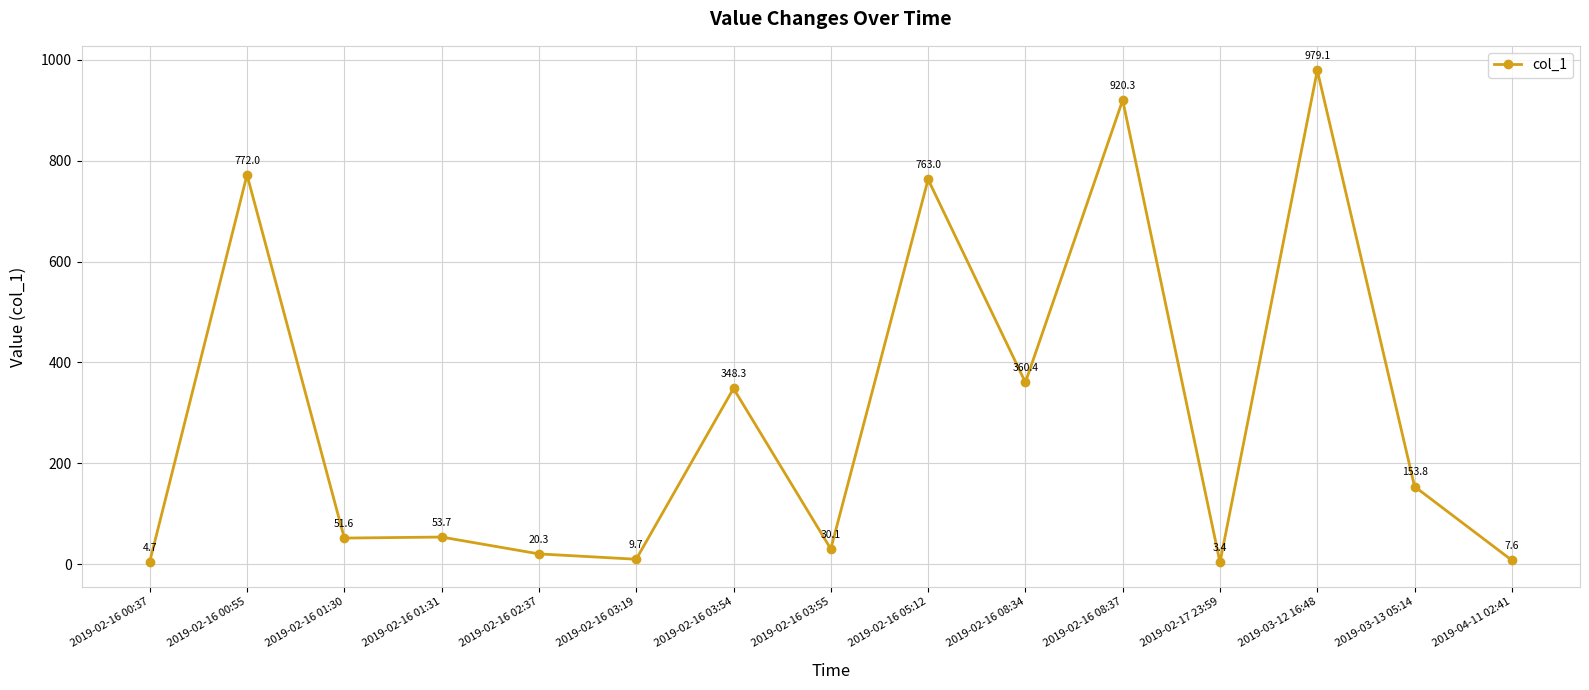

Read the value at 2019-02-16 01:31.

53.7